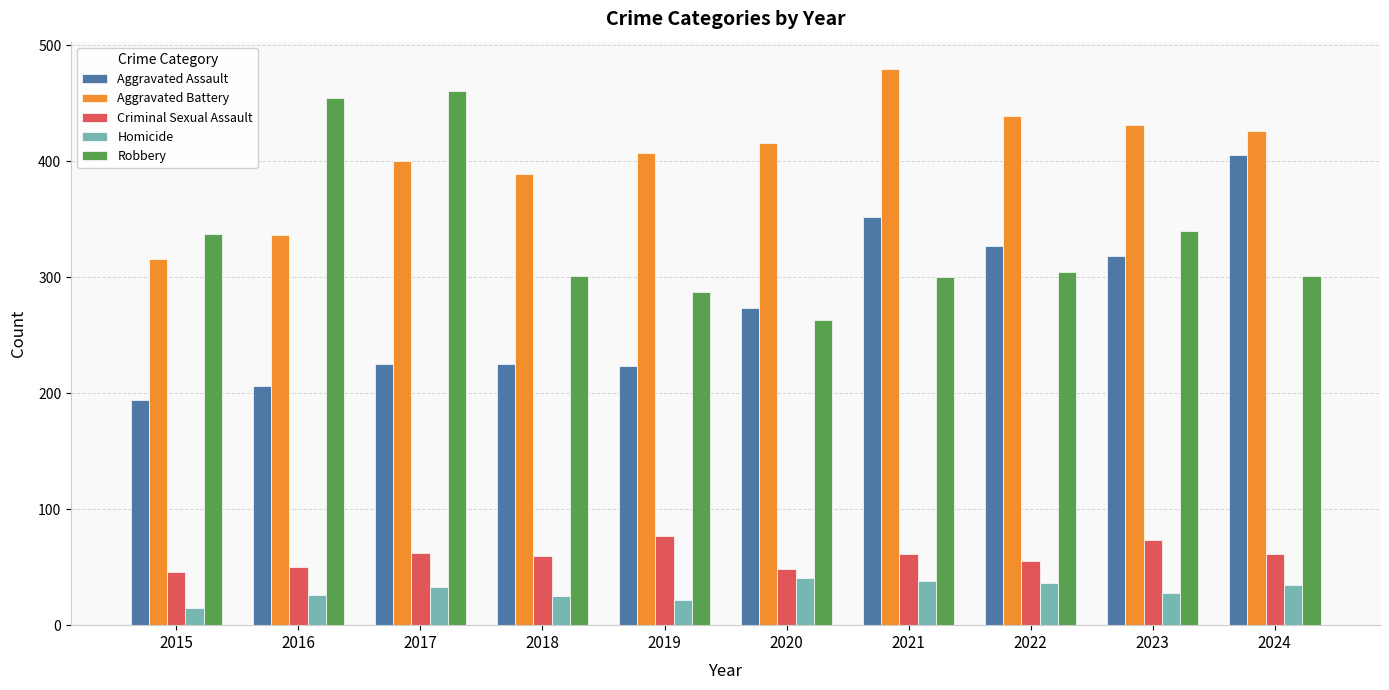

What is the difference between the highest and lowest values at 2021?

441